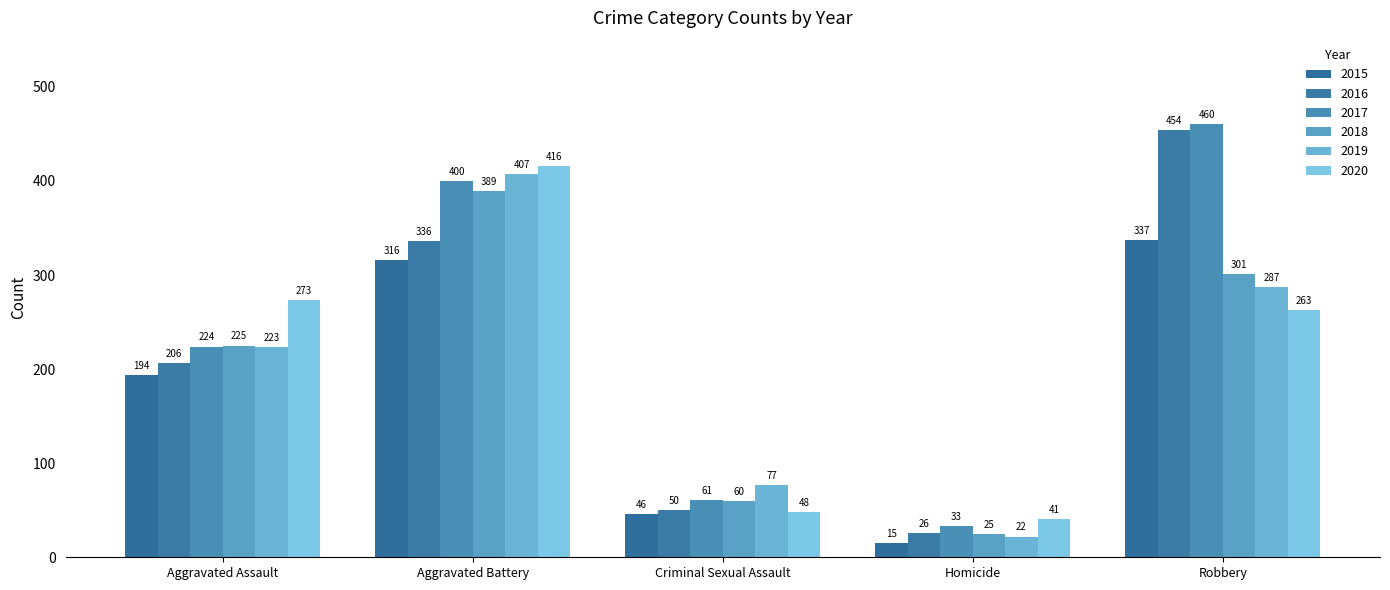

Is it true that 2019 equals 34 at Criminal Sexual Assault?

False